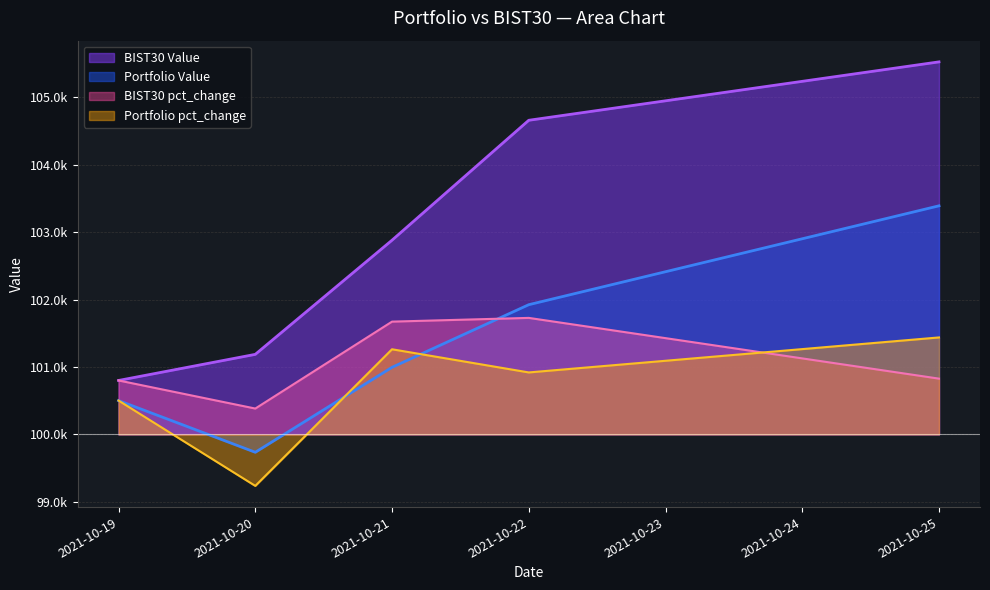

Does the chart display data point markers on the line(s)?

No